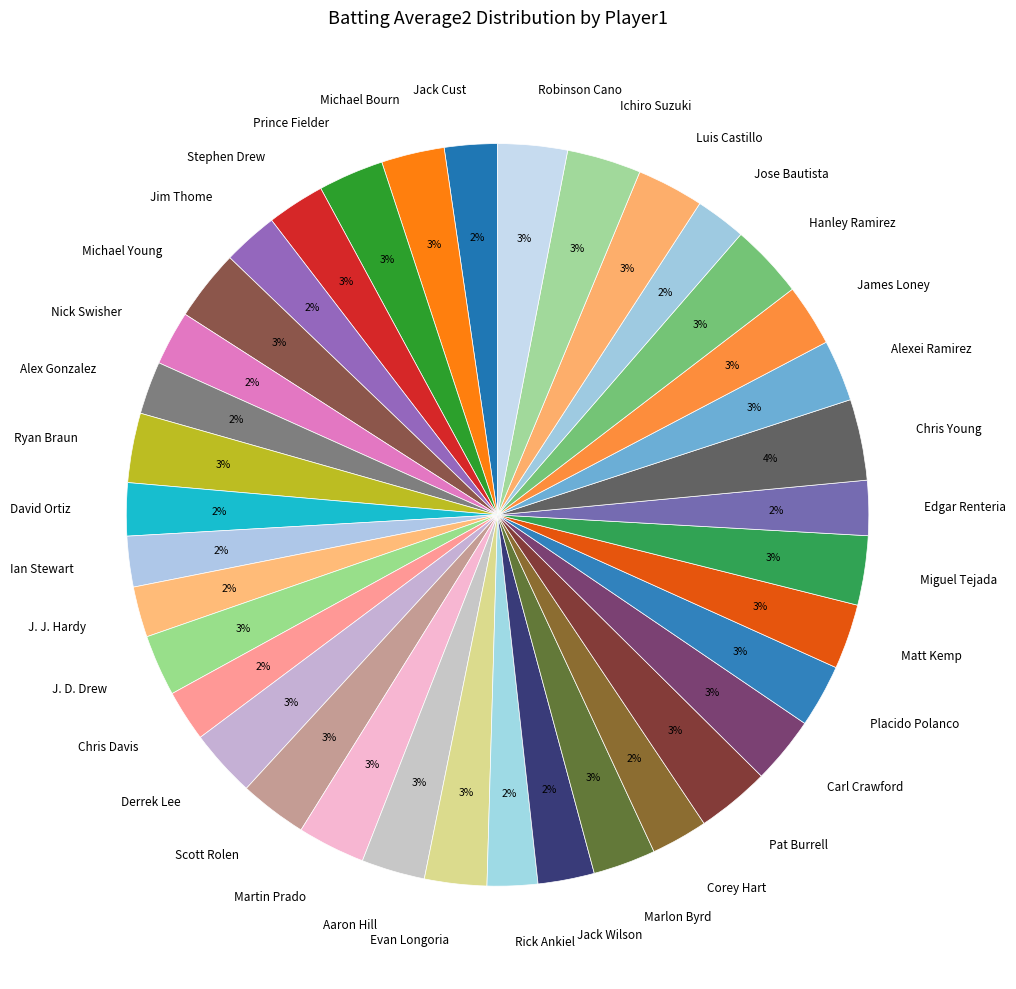

Is it true that Ryan Braun is 16% of the pie?

False